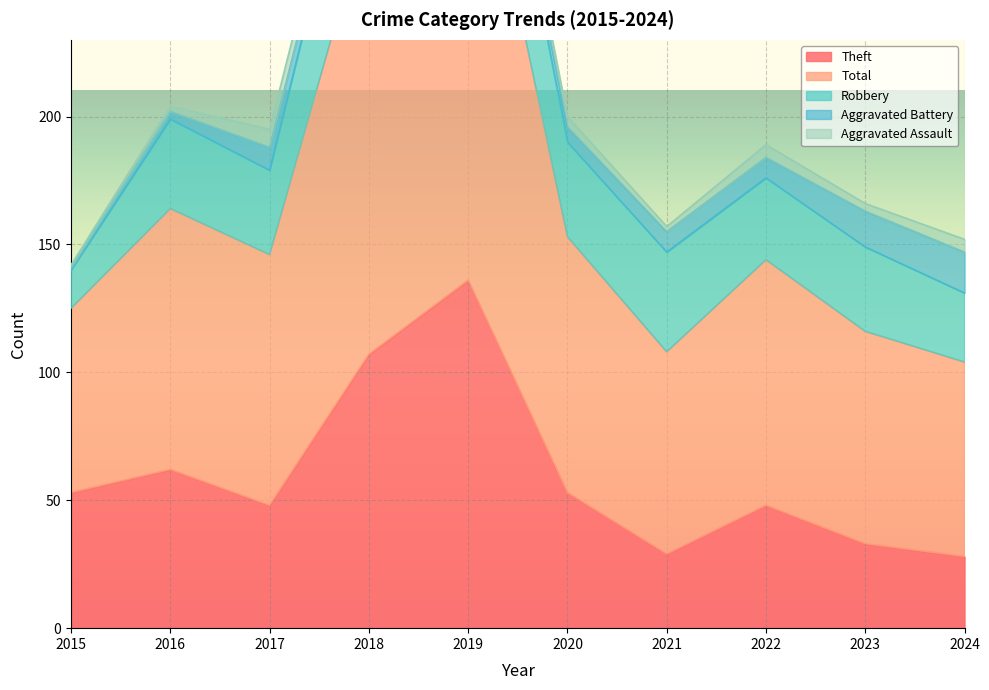

What value does the Aggravated Battery series have at 2017?

9